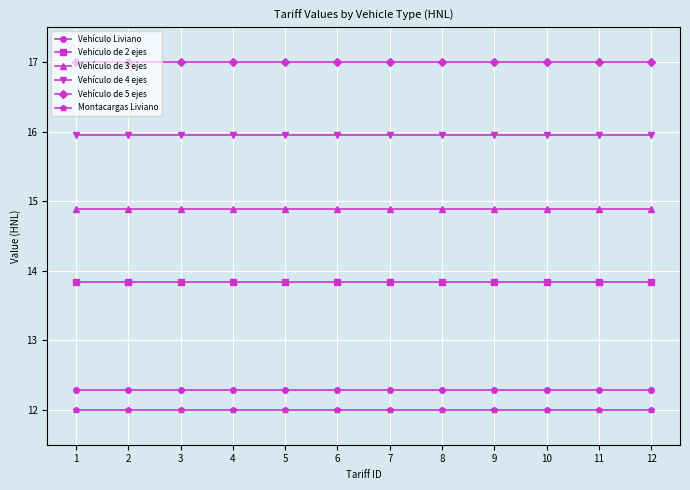

At how many categories does at least one series exceed 14?

12